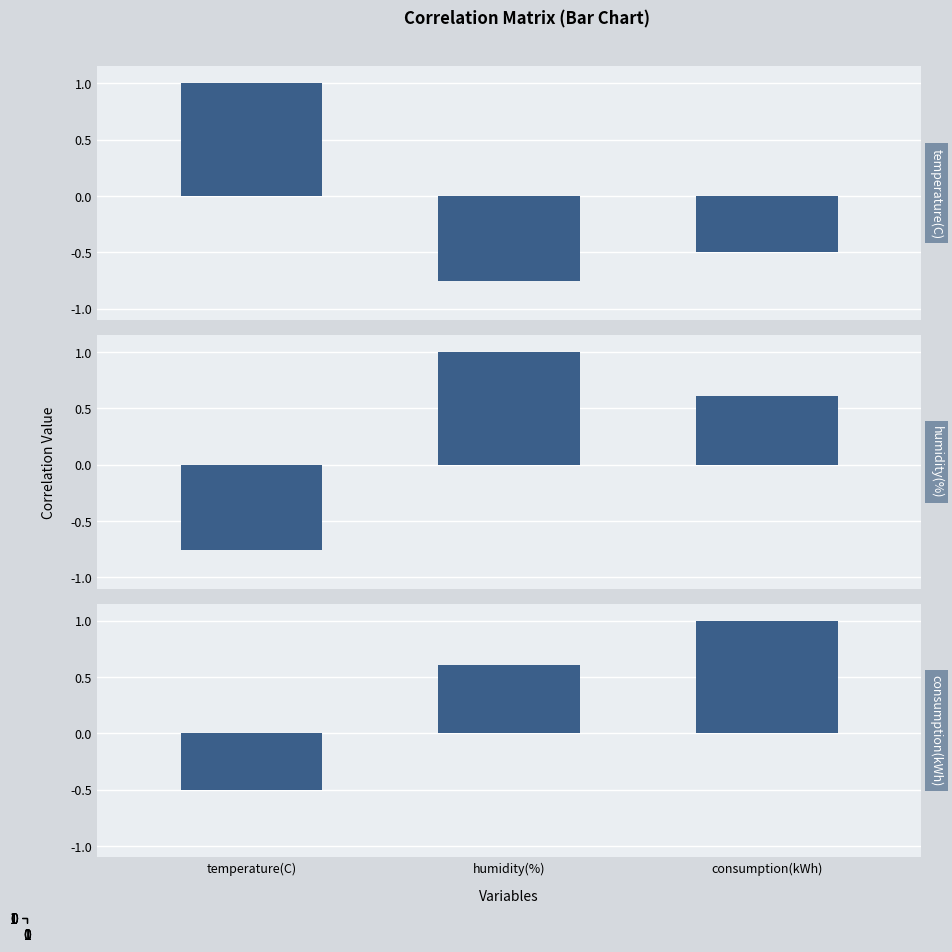

The value of temperature(C) at consumption(kWh) is -0.1. True or false?

False